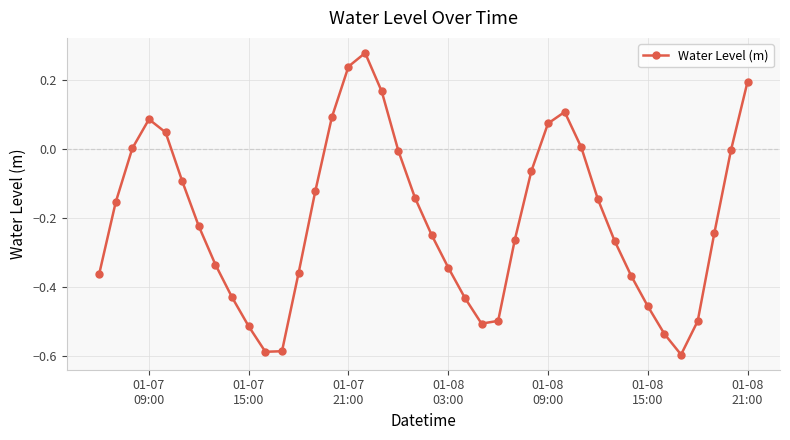

How many interior local valleys (lower than both neighbors) does the data have?

3